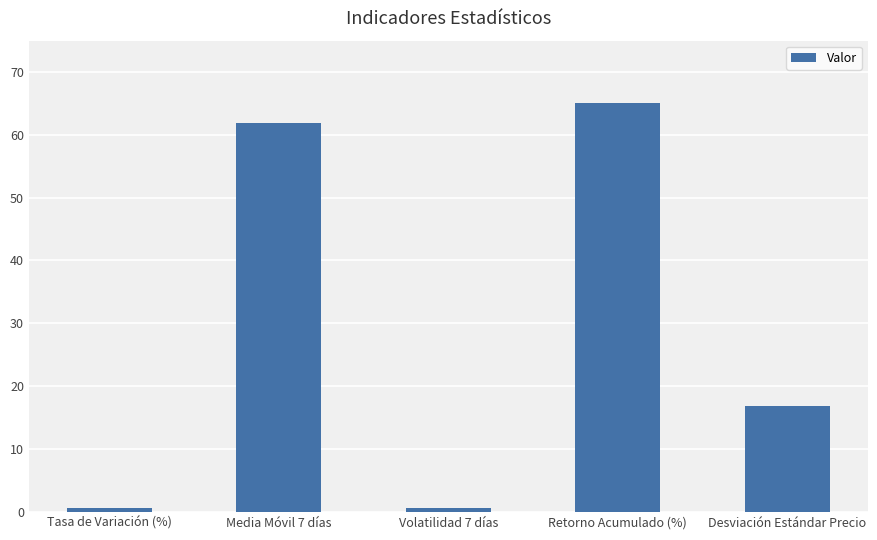

At which label is the value closest to 32?

Desviación Estándar Precio